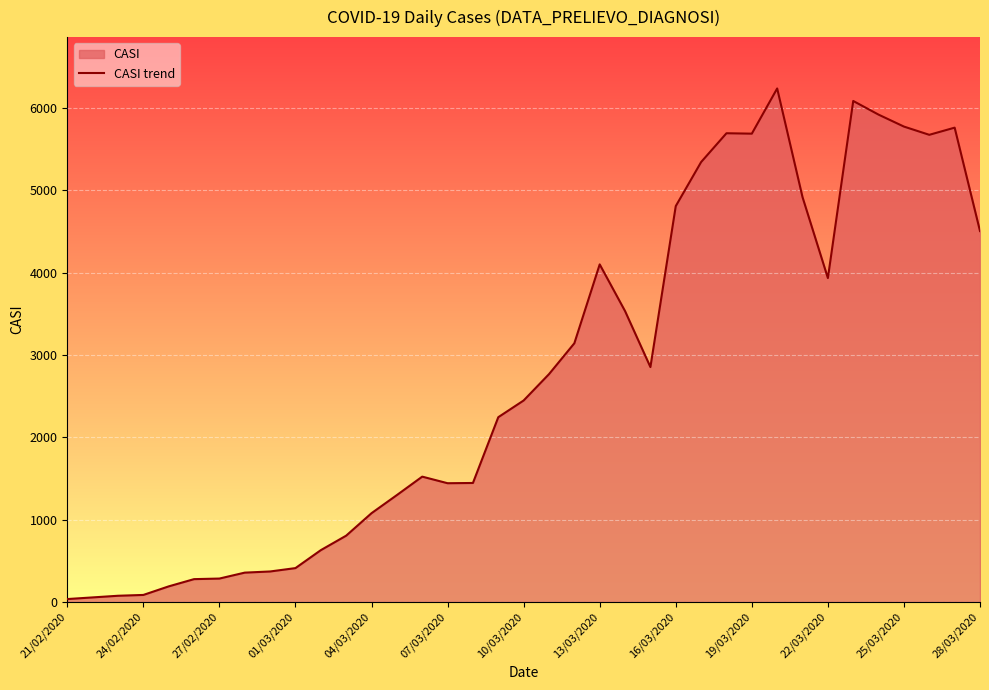

Reading right to left, what are all the values shown in this chart?

4506	5762	5675	5775	5920	6086	3935	4918	6238	5689	5694	5344	4809	2854	3534	4101	3143	2768	2448	2245	1446	1443	1523	1299	1079	806	630	412	371	357	285	278	190	86	76	56	36